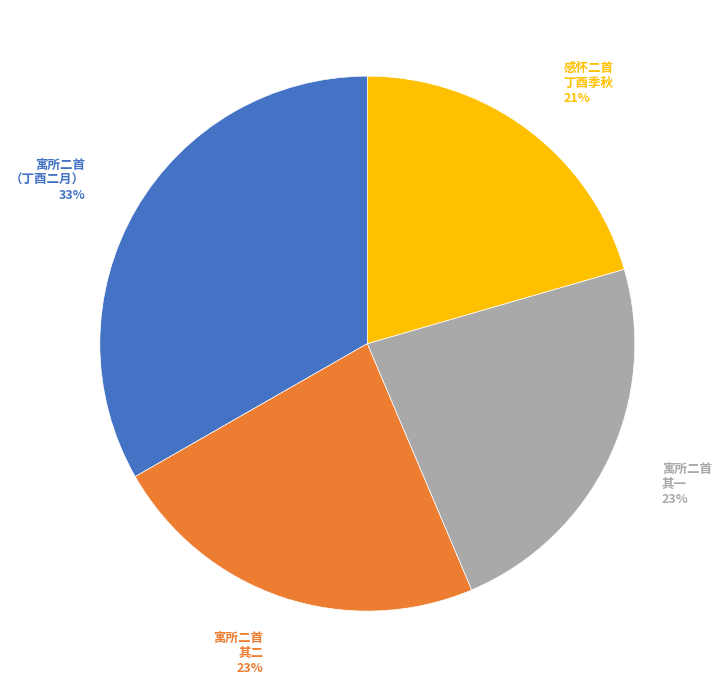

Does 寓所二首 其一 account for over 50% of the chart?

No